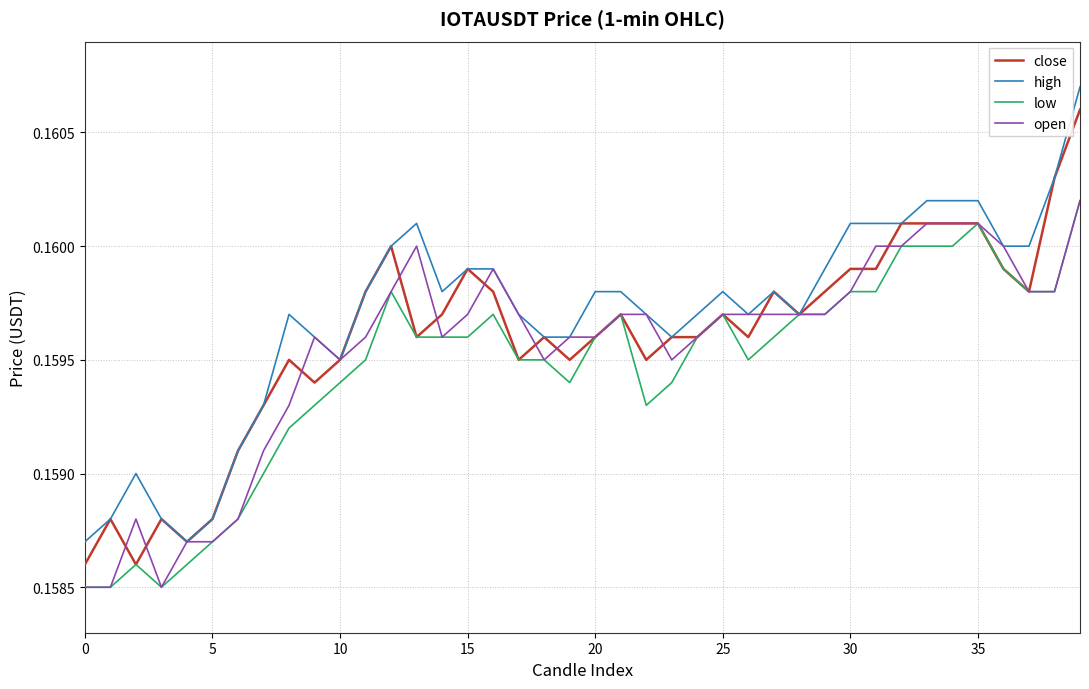

How many lines are shown in the chart?

4